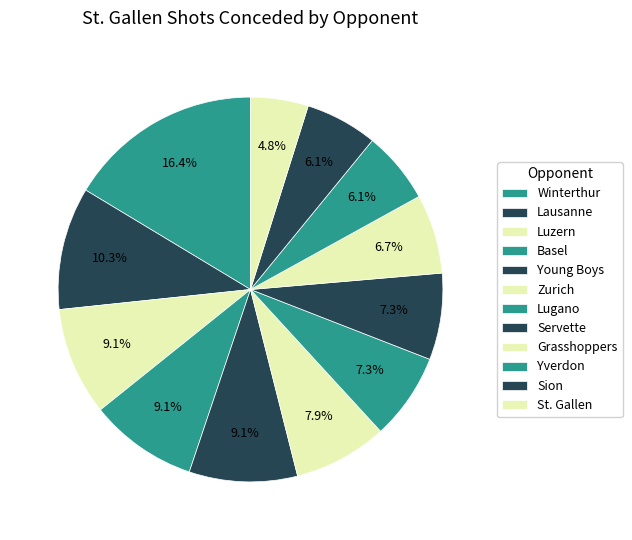

How many segments does this pie chart have?

12